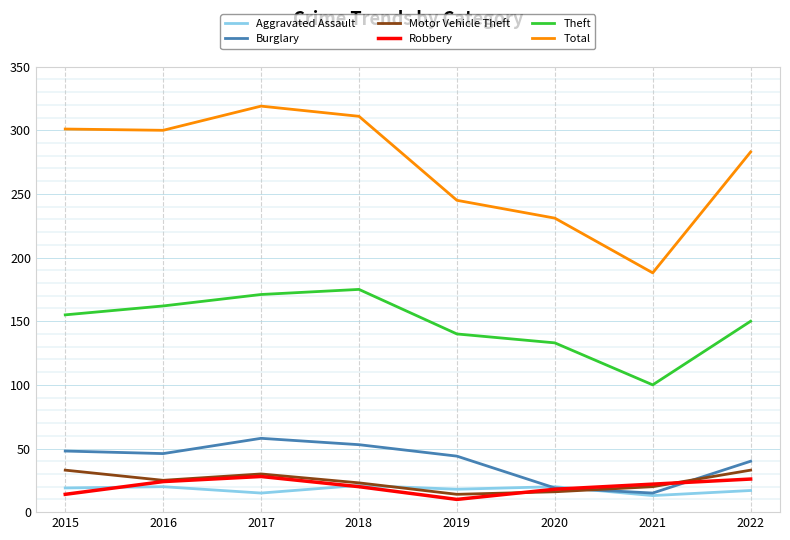

True or false: Theft and Aggravated Assault intersect in this chart.

False